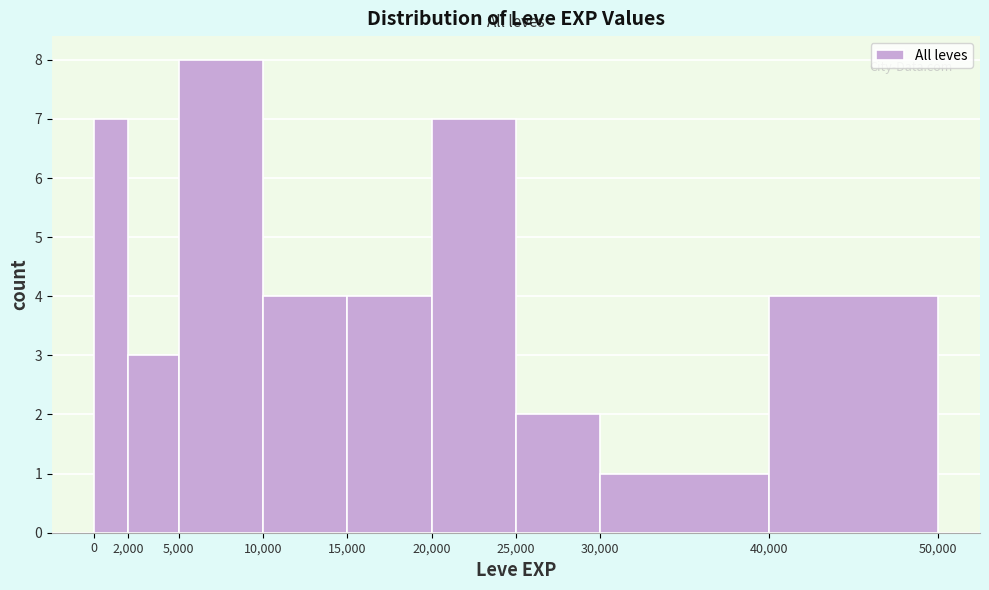

Which range on the x-axis has the tallest bar?

5,000 to 10,000